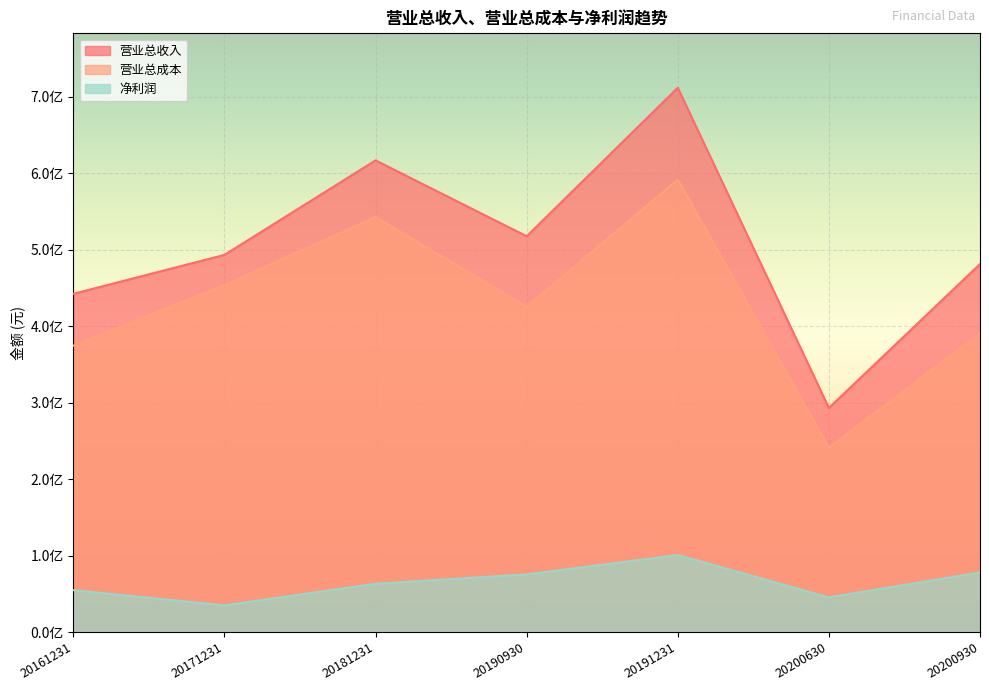

Does the chart display data point markers on the line(s)?

No